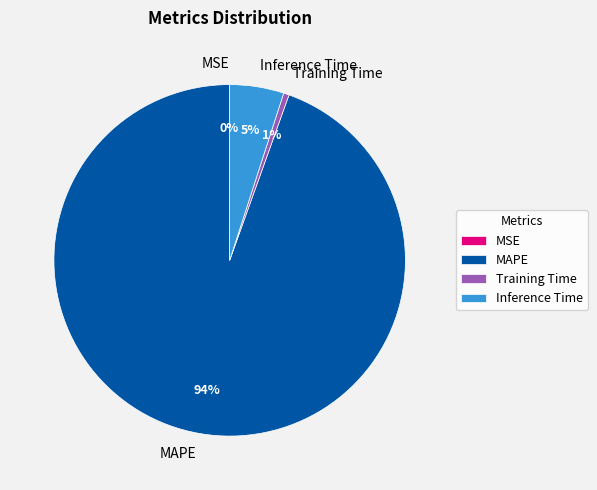

Is it true that Training Time is 1% of the pie?

True